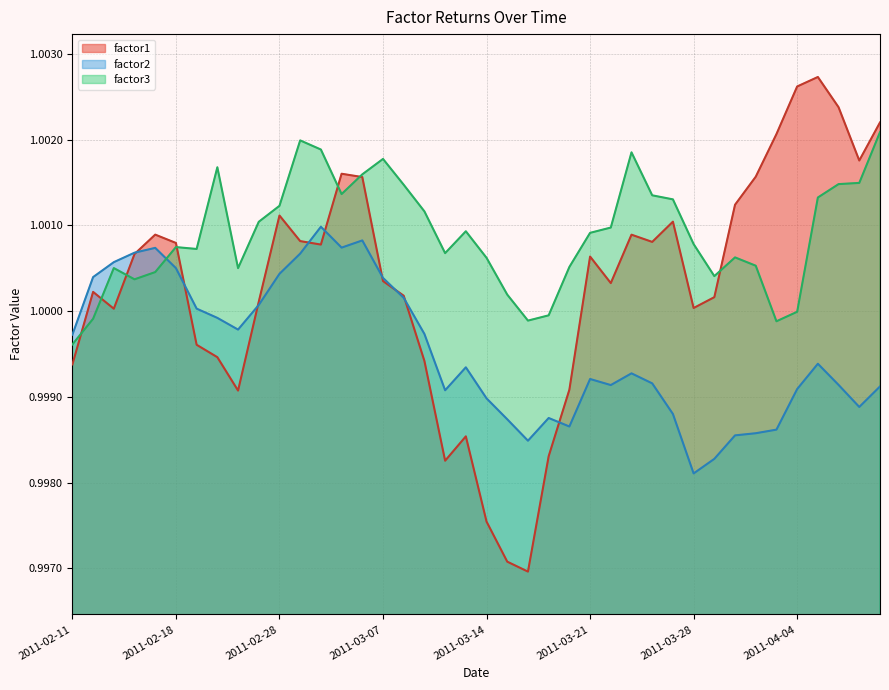

What is the total value across all series at 2011-03-07?

3.0